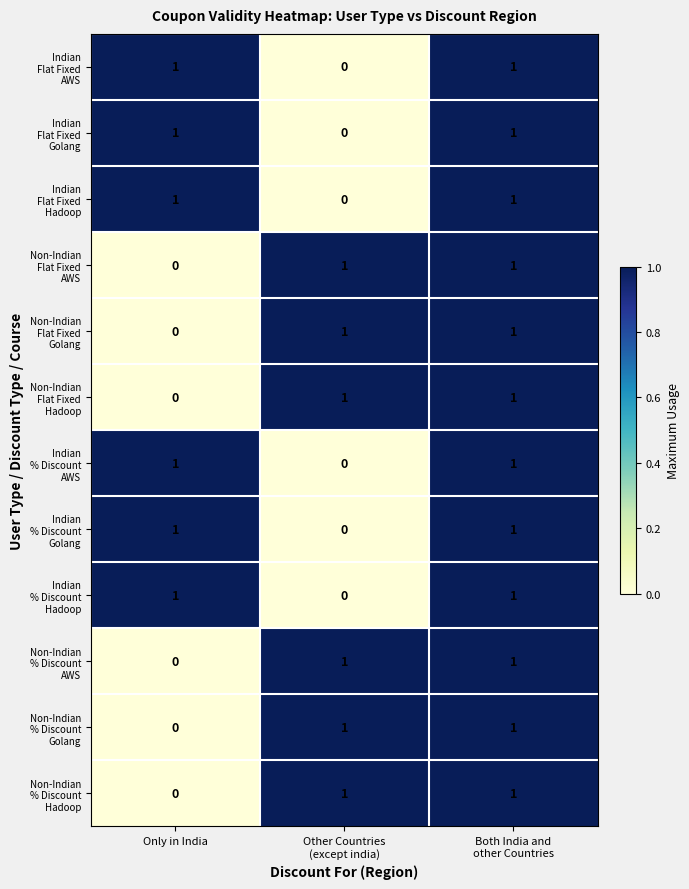

Count the number of categories in the chart.

3